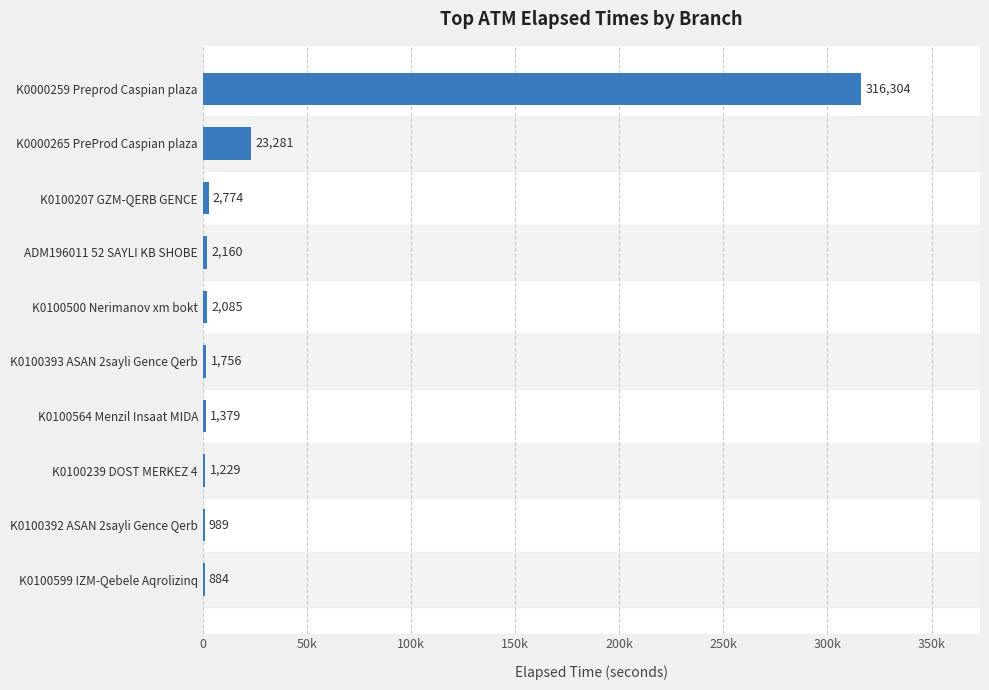

Are the bars horizontal?

Yes